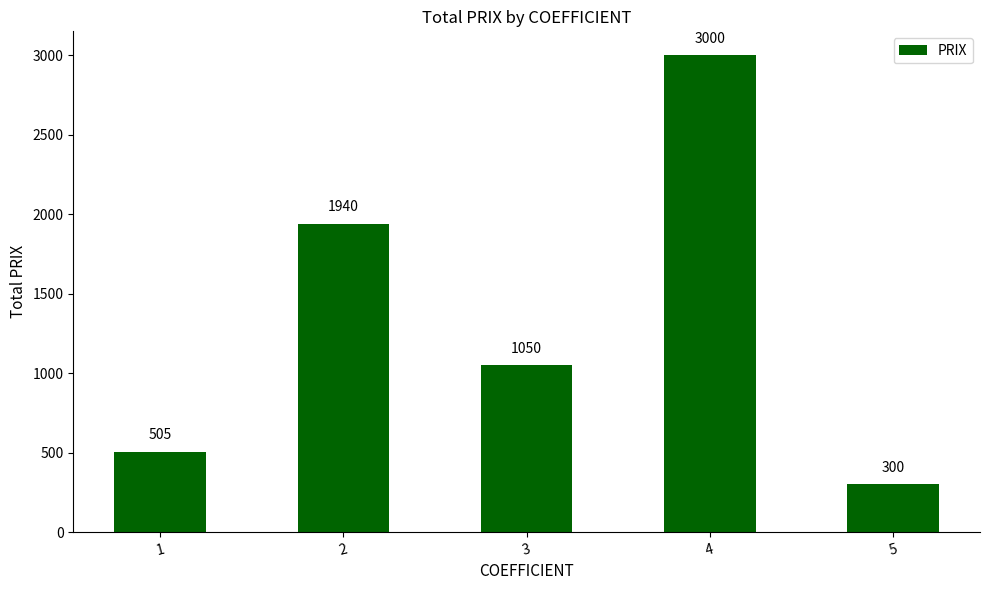

Approximately how many times larger is the value at 2 compared to 3?

1.8